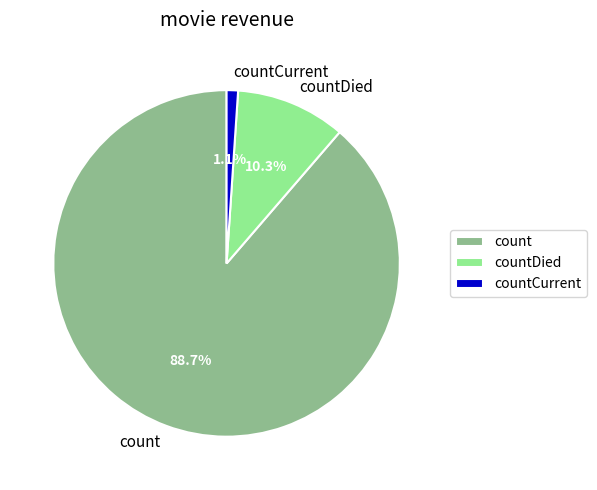

Combined, what portion of the pie is countCurrent and count?

89.7%